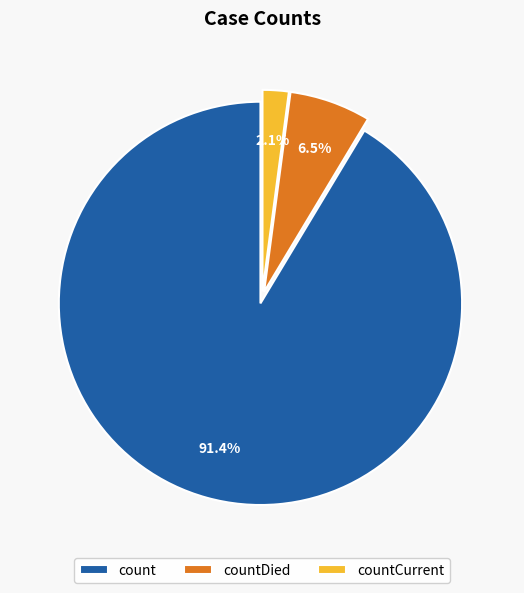

Which slice is the smallest?

countCurrent